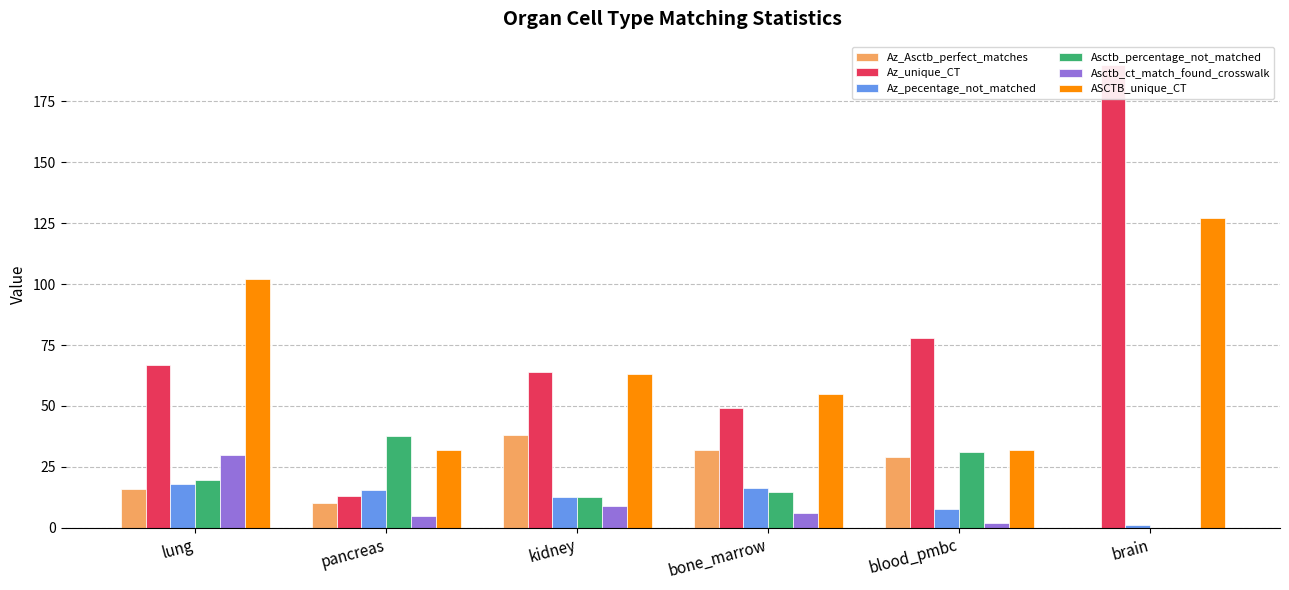

Which series changed the most between pancreas and bone_marrow?

Az_unique_CT